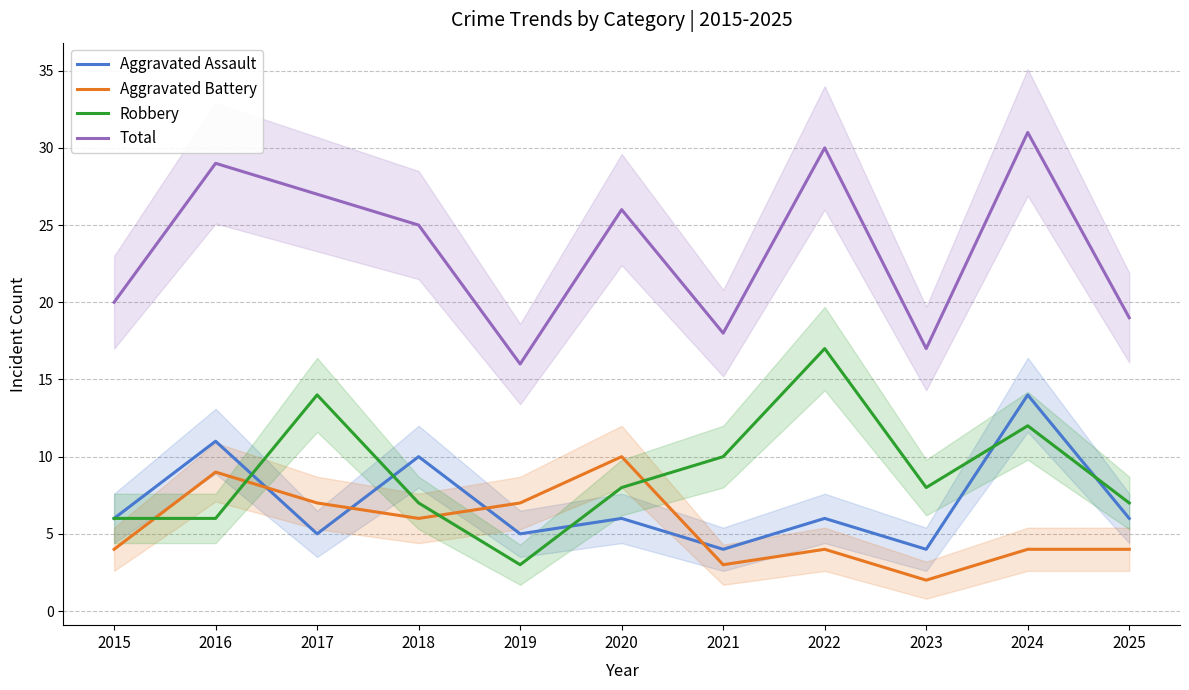

How many values in the Robbery series exceed 8?

4